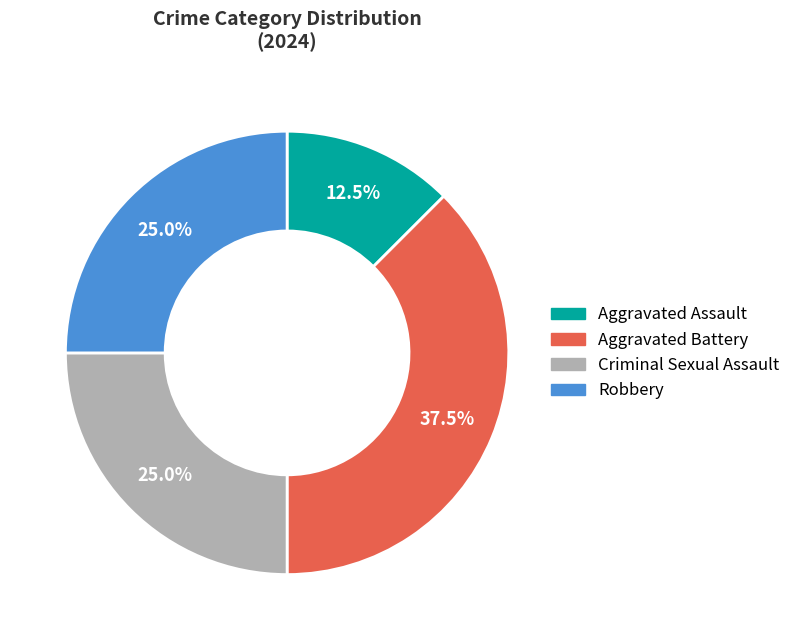

What percentage is NOT represented by Robbery?

75.0%